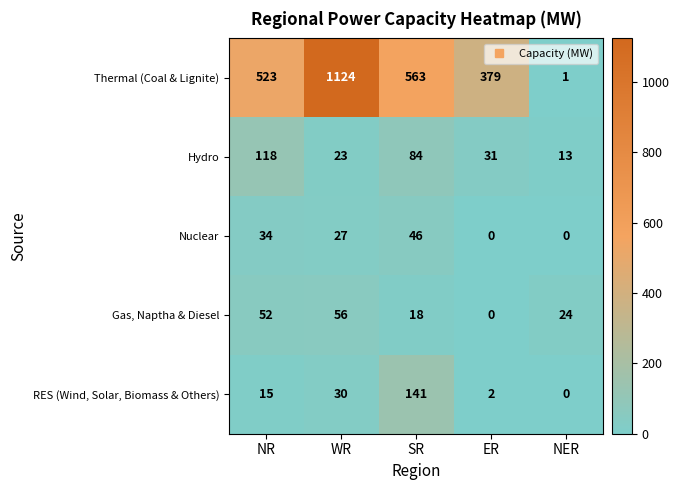

What is the total value across all series at NER?

38